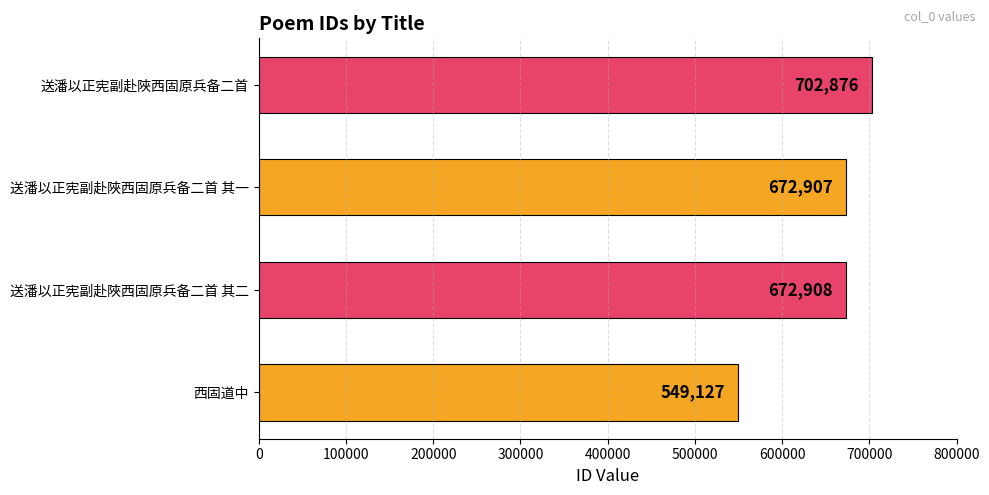

Where is the data nearest to the value 626001?

送潘以正宪副赴陜西固原兵备二首 其一